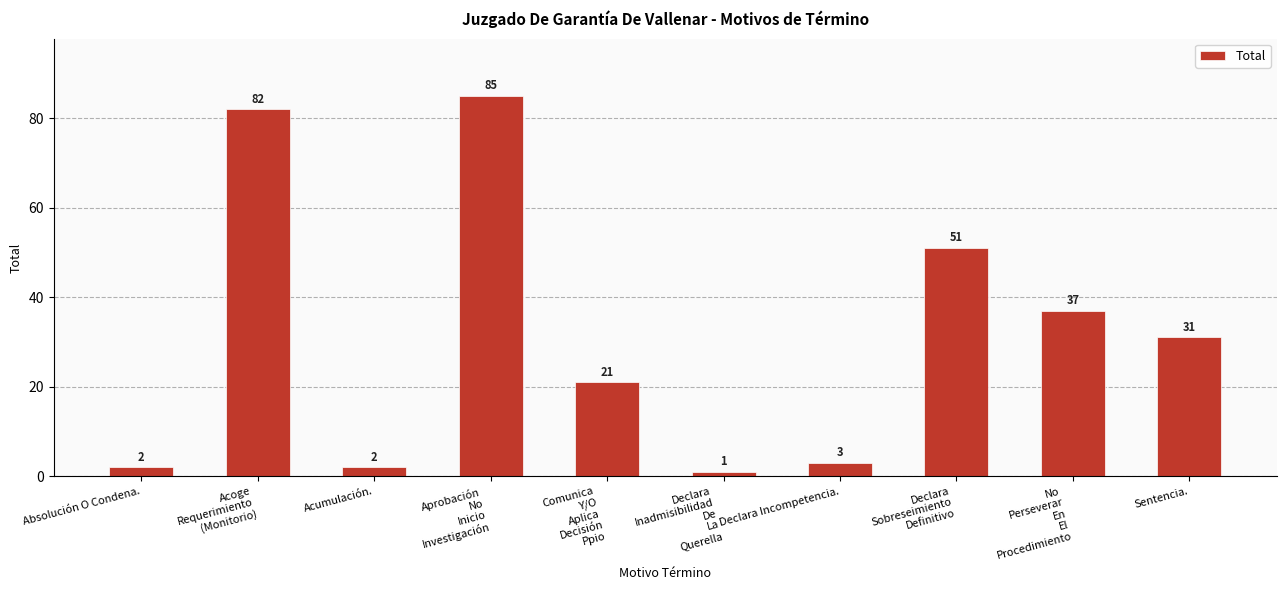

Which category has the highest value across all series?

Aprobación
No
Inicio
Investigación